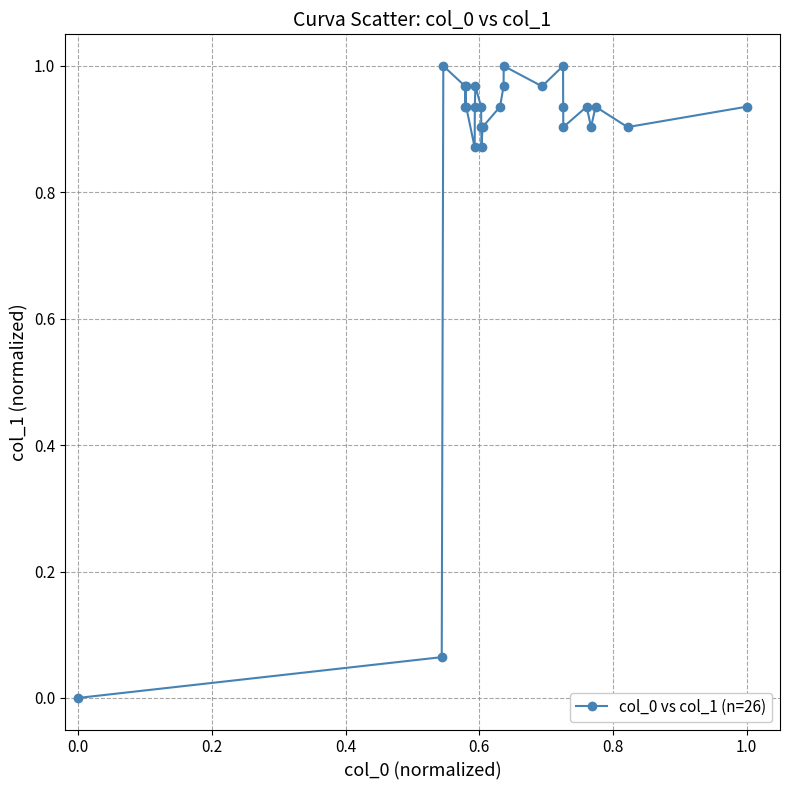

True or false: the data has more than 1 interior local peaks.

True